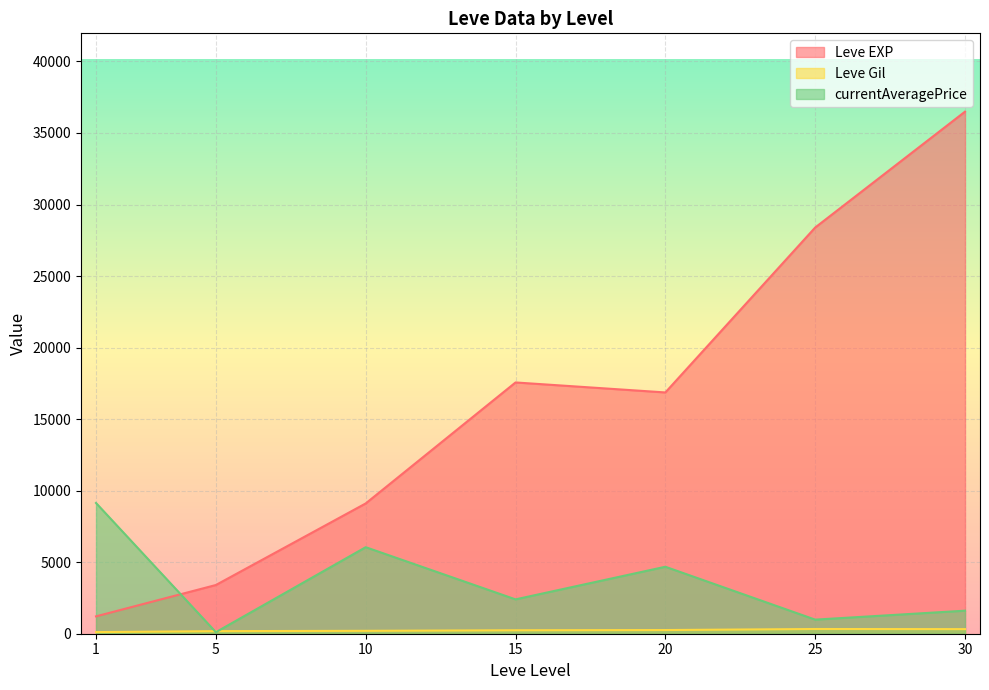

True or false: Leve EXP and currentAveragePrice intersect in this chart.

True